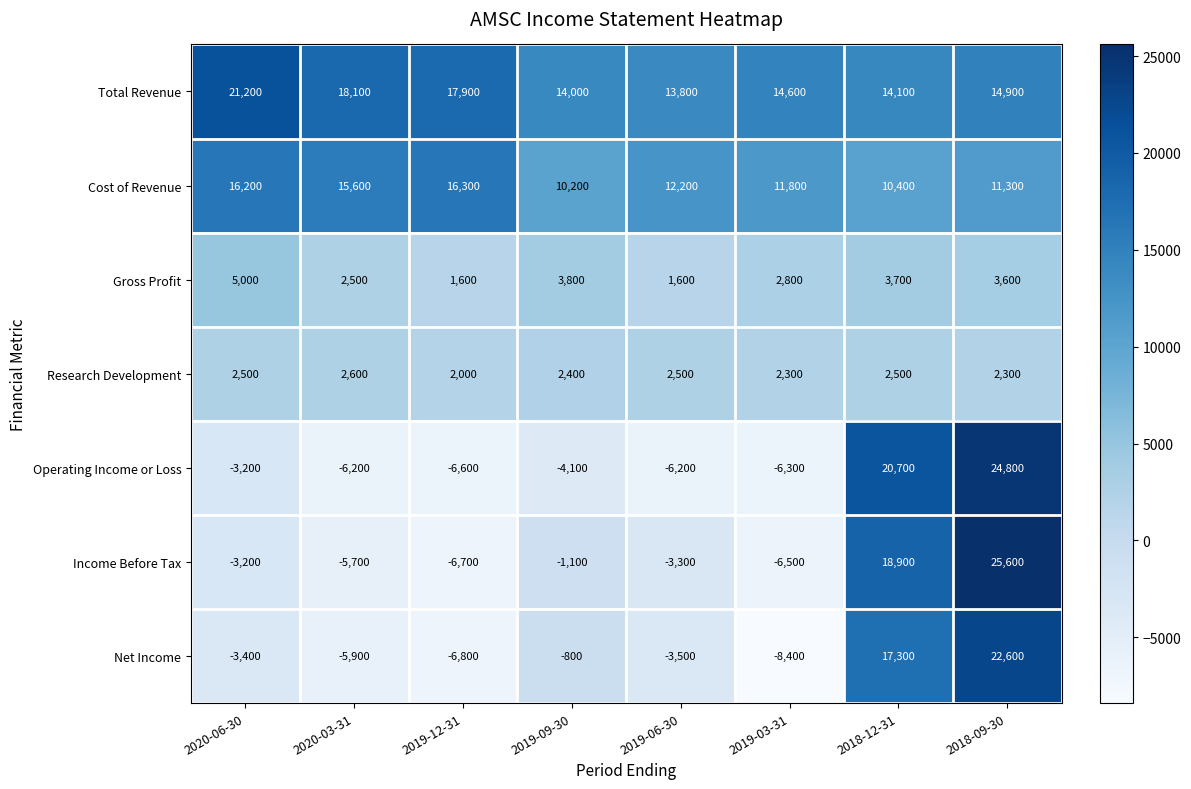

How many series are shown in this chart?

7